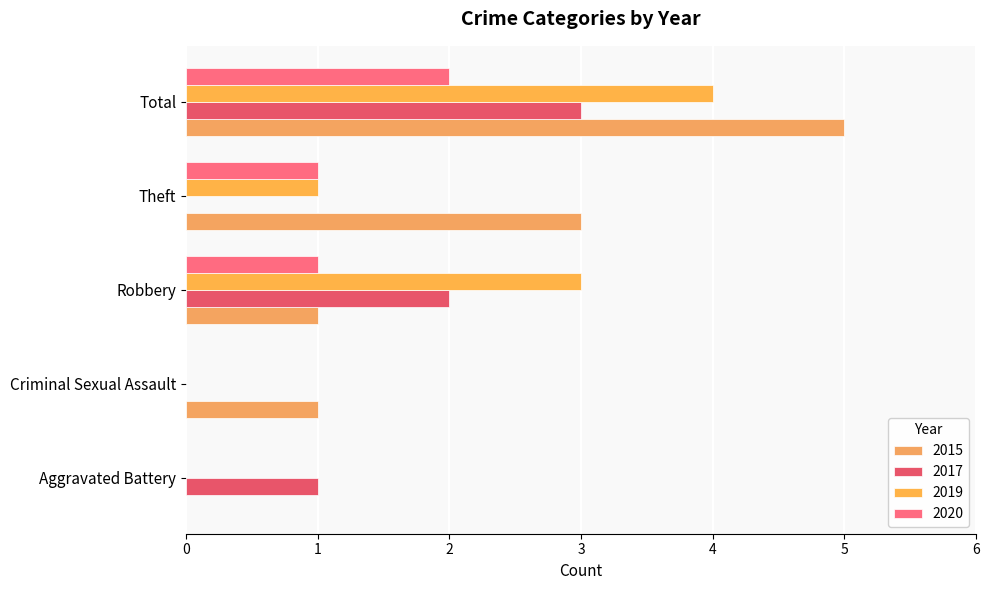

Count the number of data series in this chart.

4